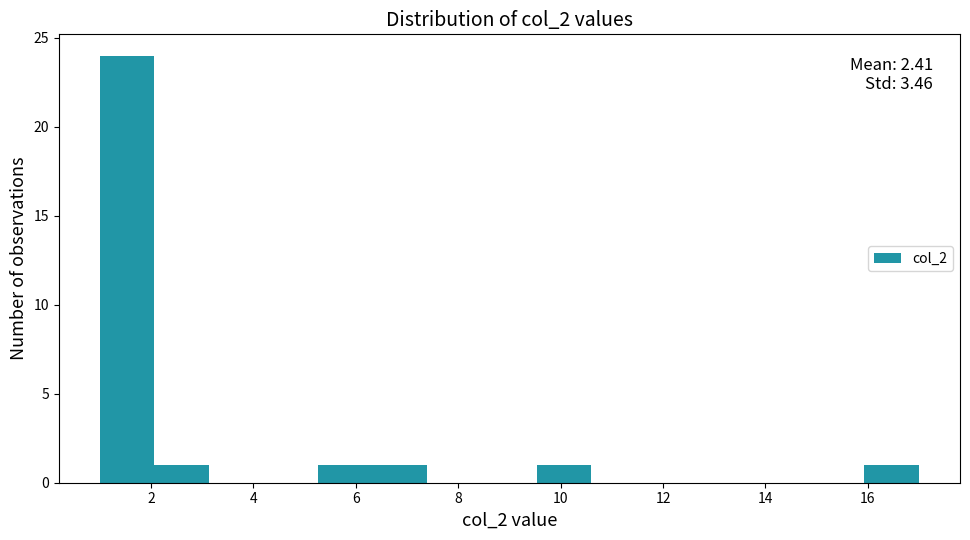

Which range on the x-axis has the tallest bar?

1.0 to 2.0